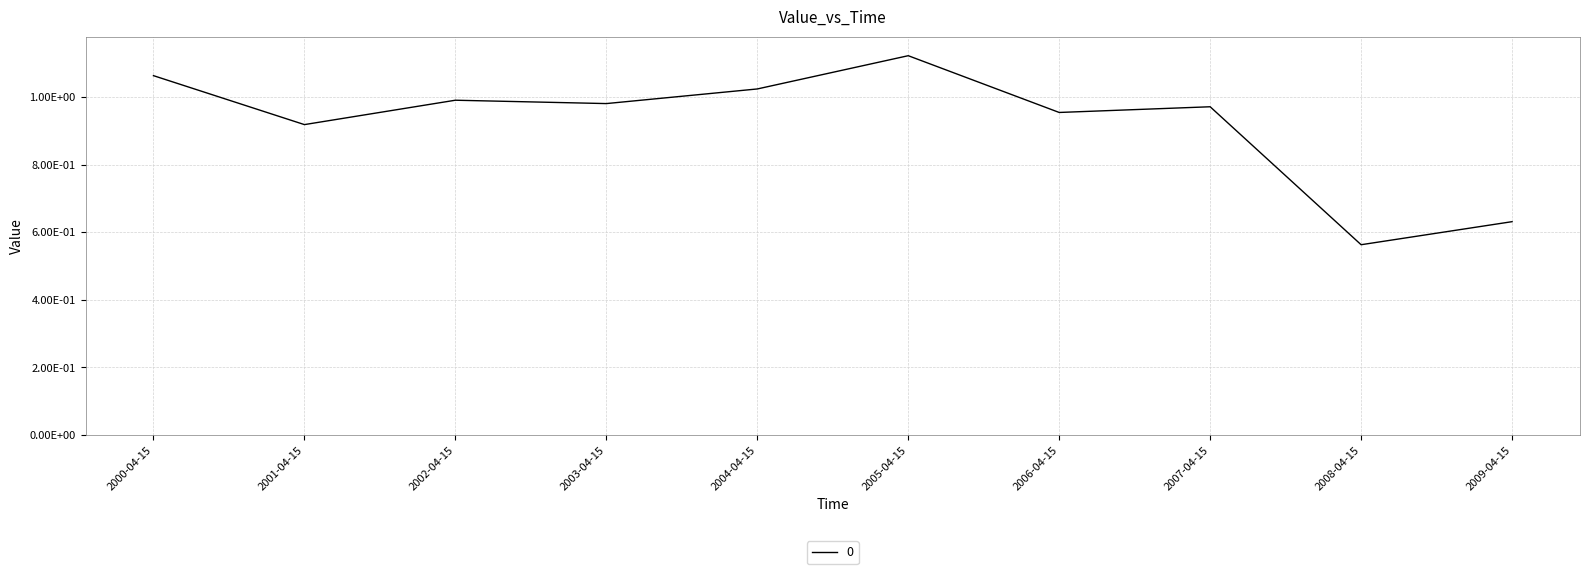

How many interior local valleys (lower than both neighbors) does the data have?

4